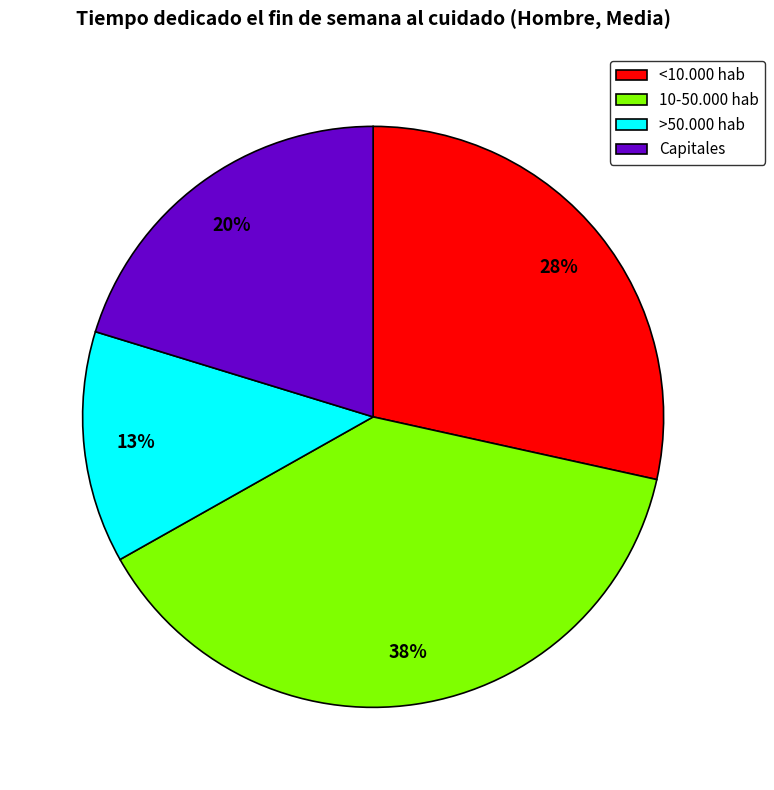

Do Capitales and 10-50.000 hab together represent more than half of the pie?

Yes